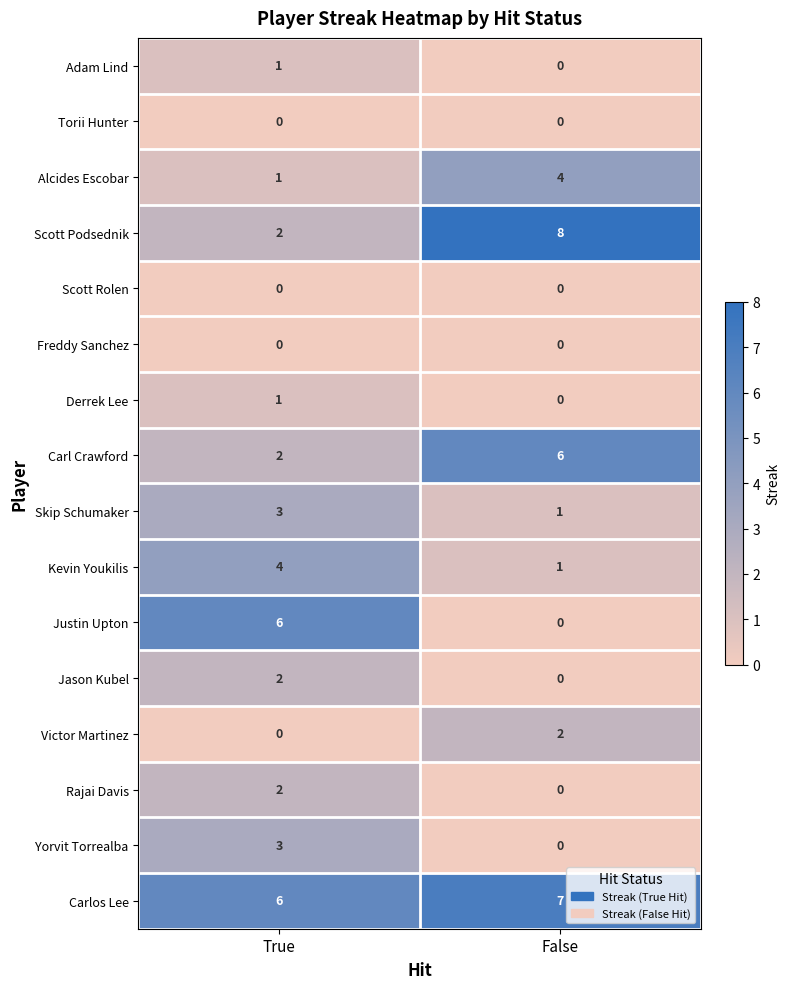

The Yorvit Torrealba series shows 1 at False. True or false?

False